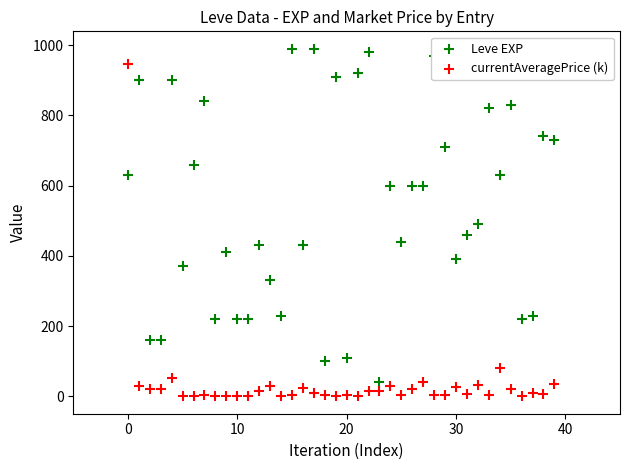

Which series contains the lowest Y value?

currentAveragePrice (k)